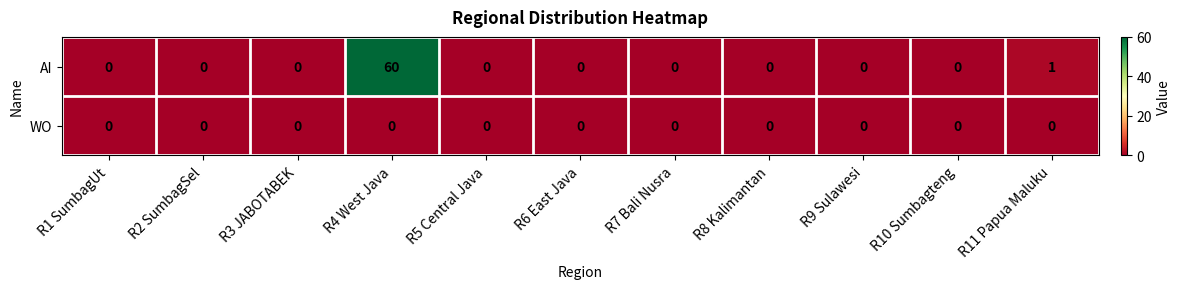

At which category is the sum across all series the highest?

R4 West Java